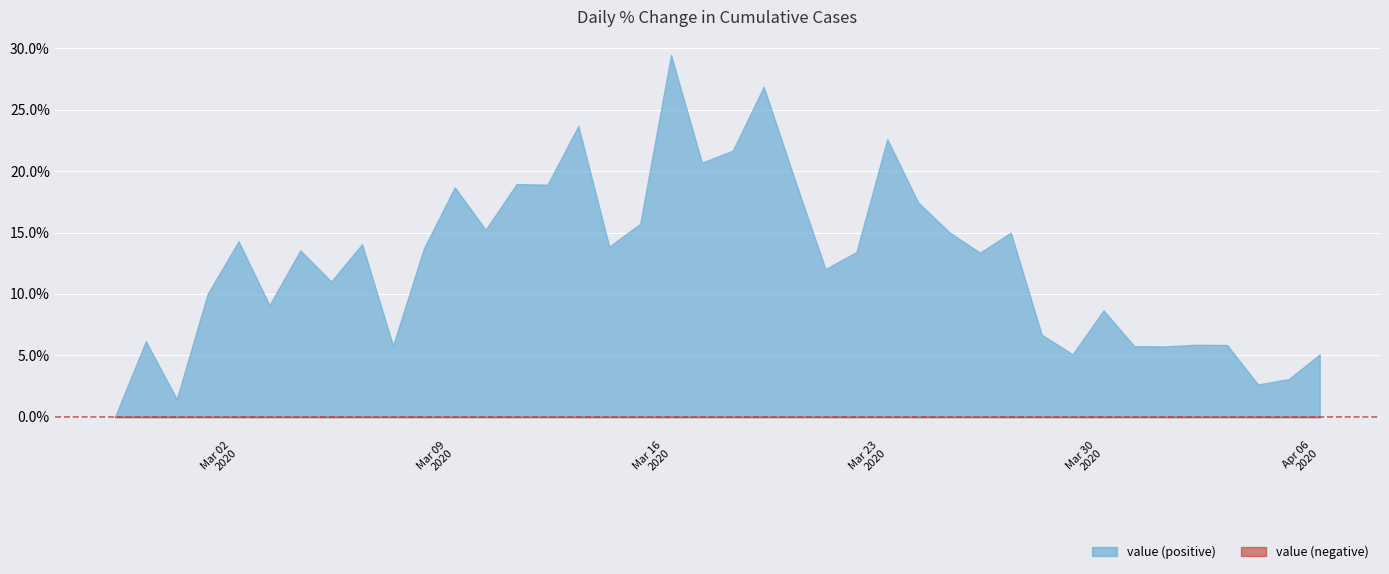

The chart shows a value of 85 at 2020-03-08. True or false?

False